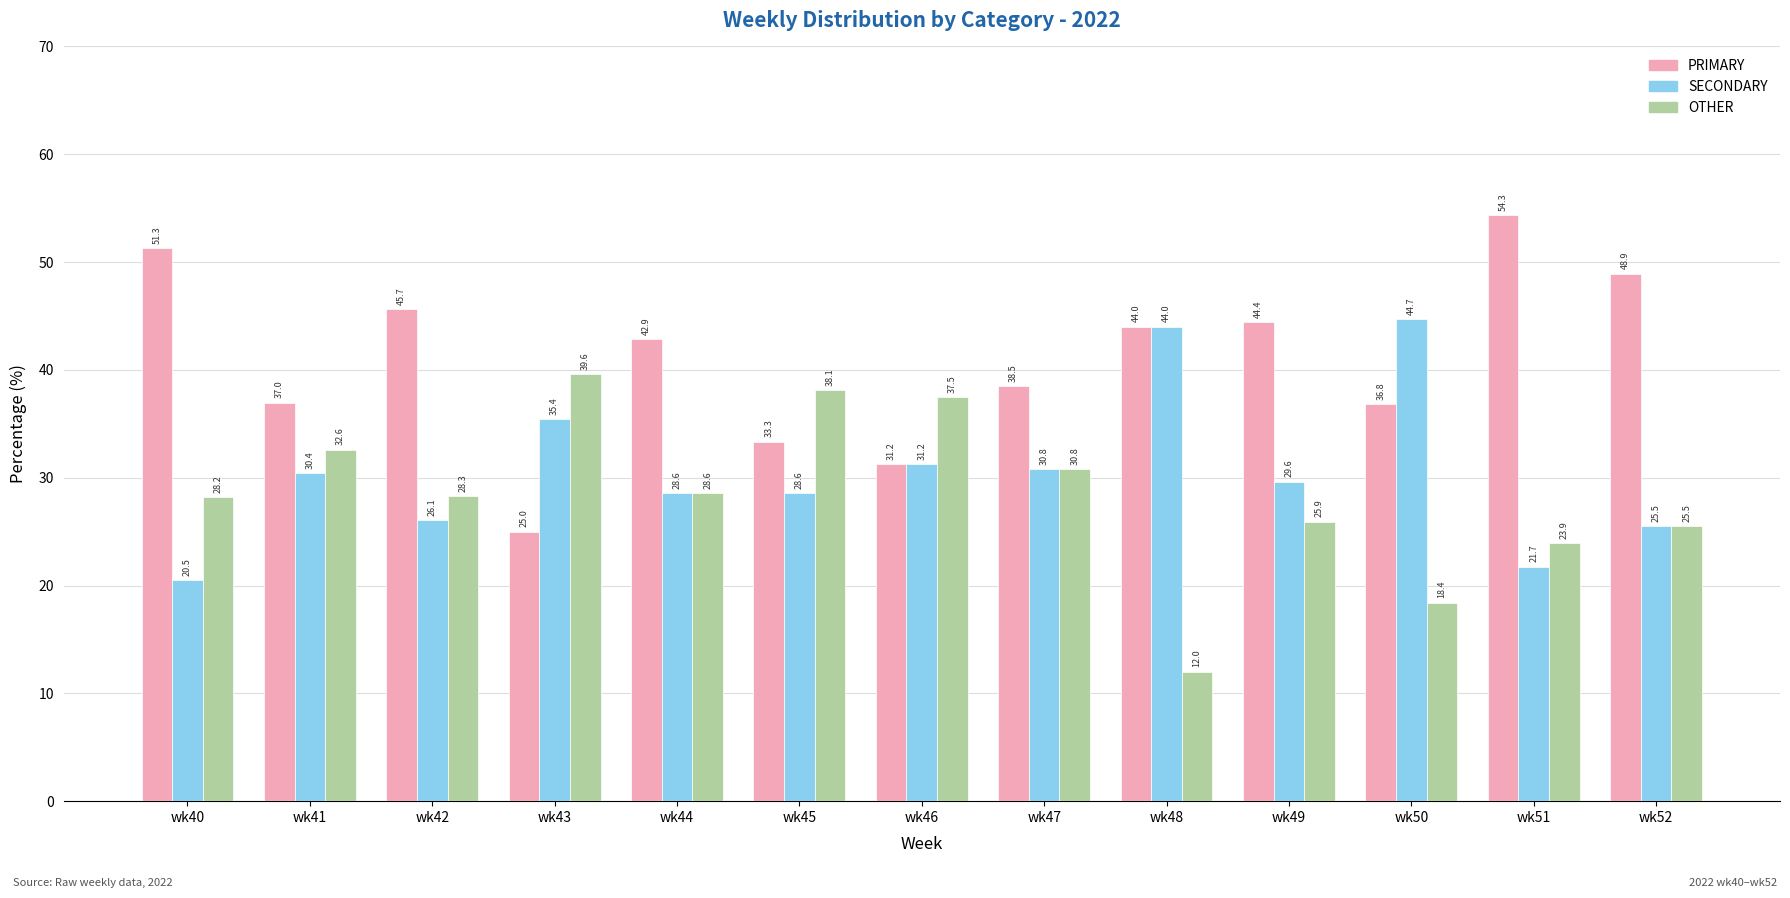

What is the value of the PRIMARY bar at the 11th from the left?

36.8